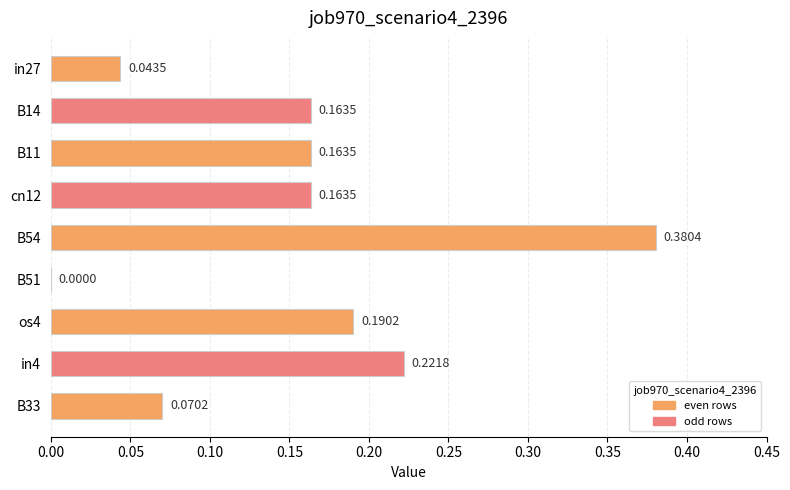

What is the change in value from B54 to B33?

-0.3